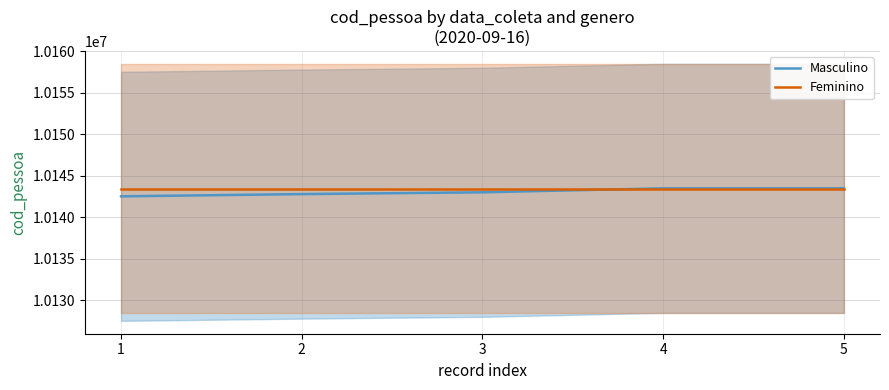

The Masculino series shows 2727522 at 2. True or false?

False